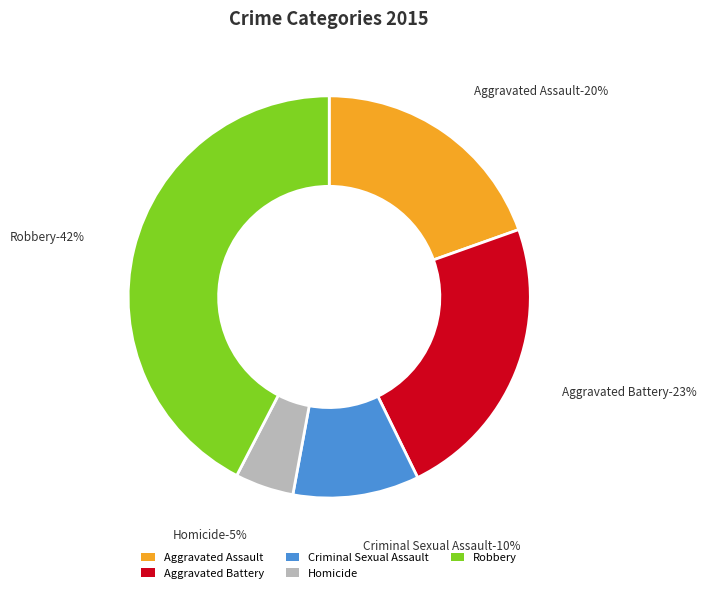

Combined, do Aggravated Battery and Aggravated Assault account for over 50%?

No